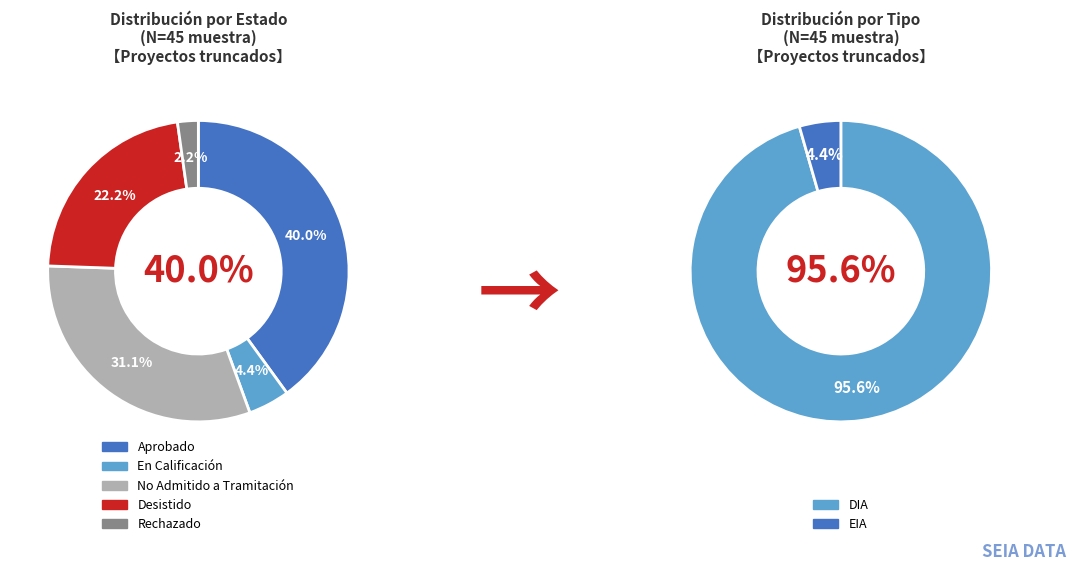

Approximately how many times larger is the value at Aprobado compared to No Admitido a Tramitación?

1.3